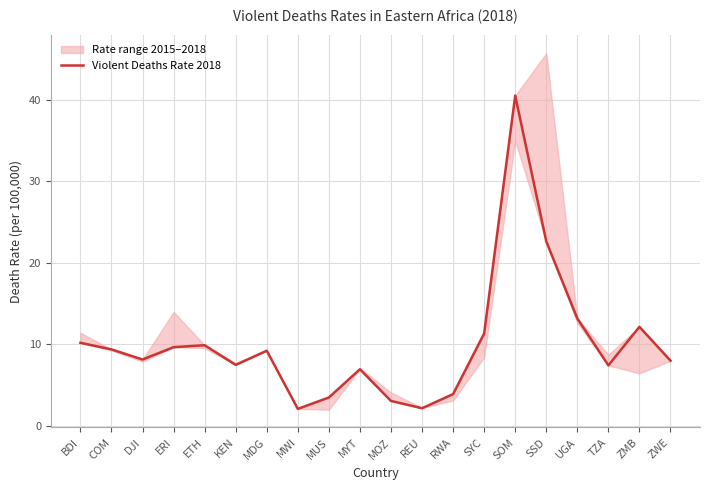

The chart shows a value of 9.9 at ETH. True or false?

True